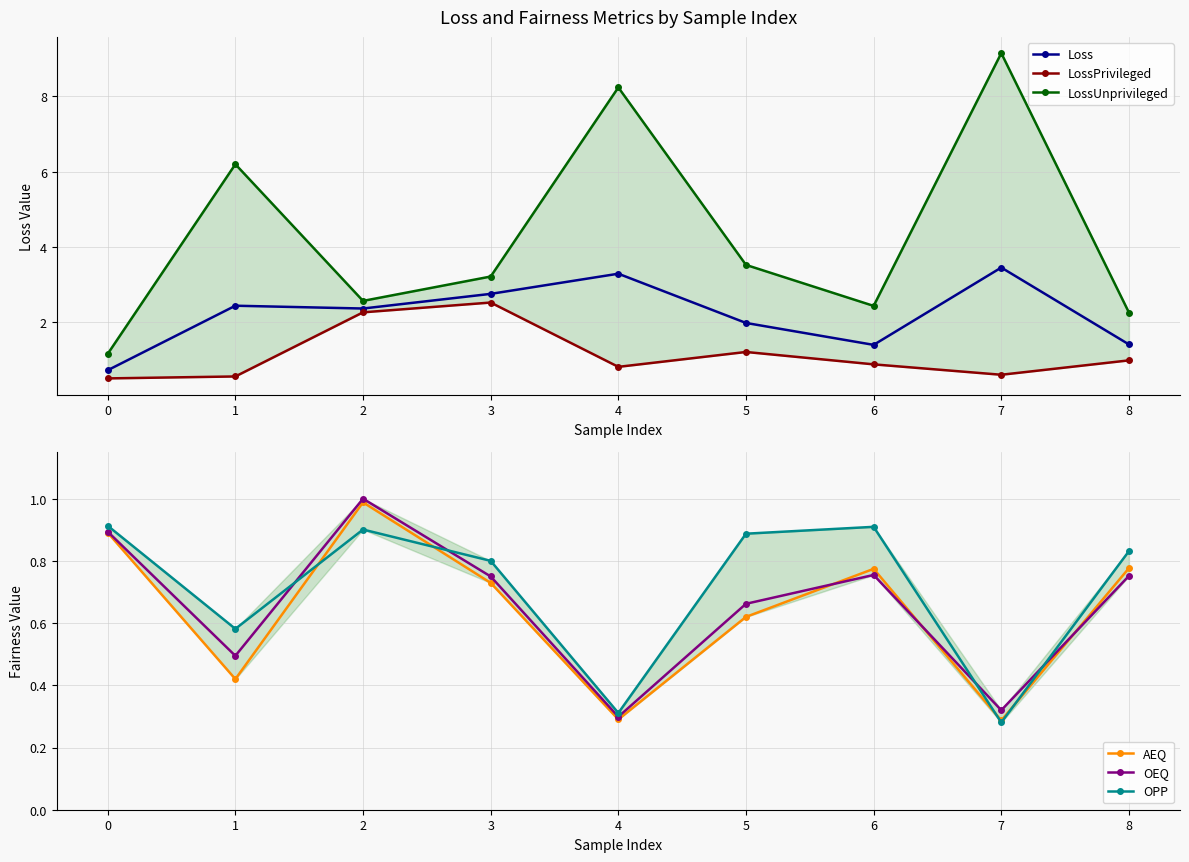

Is it true that Loss equals 1.4 at 6?

True